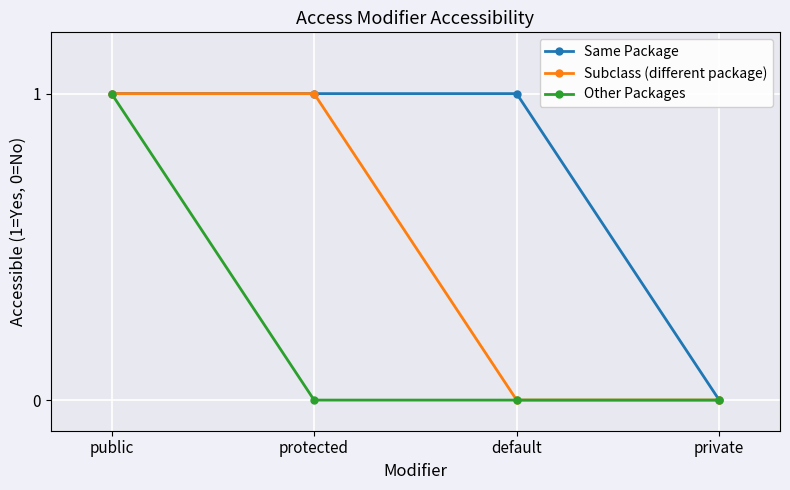

How many lines are shown in the chart?

3